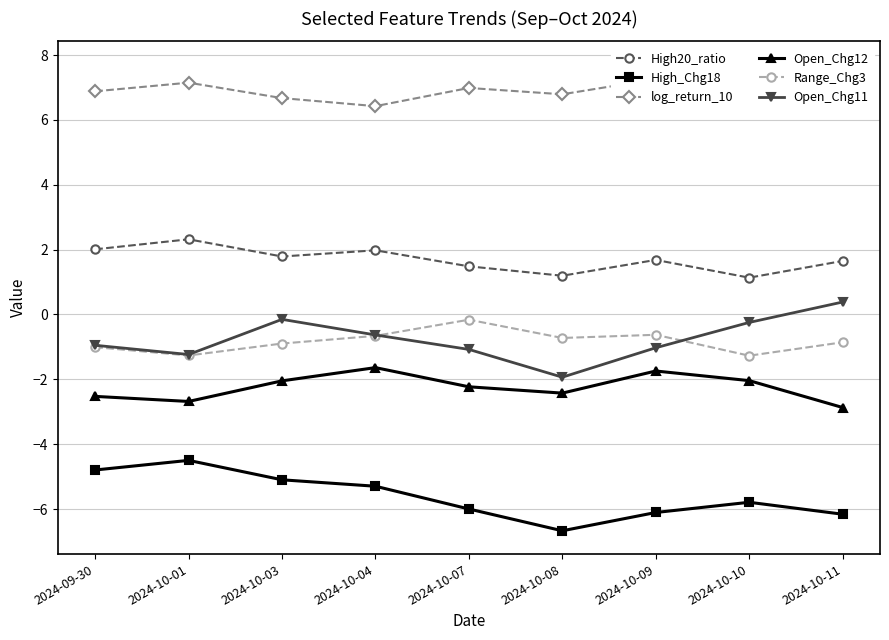

How many lines are shown in the chart?

6